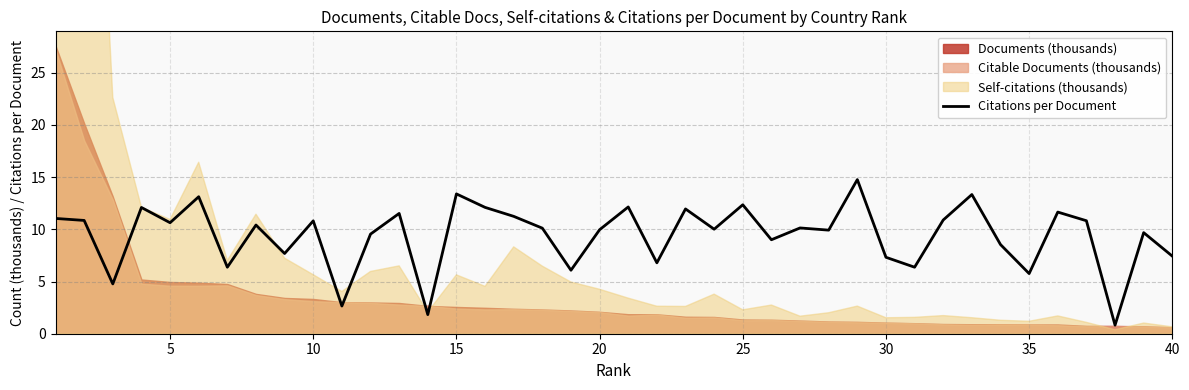

How many interior local peaks (higher than both neighbors) does the data have?

14